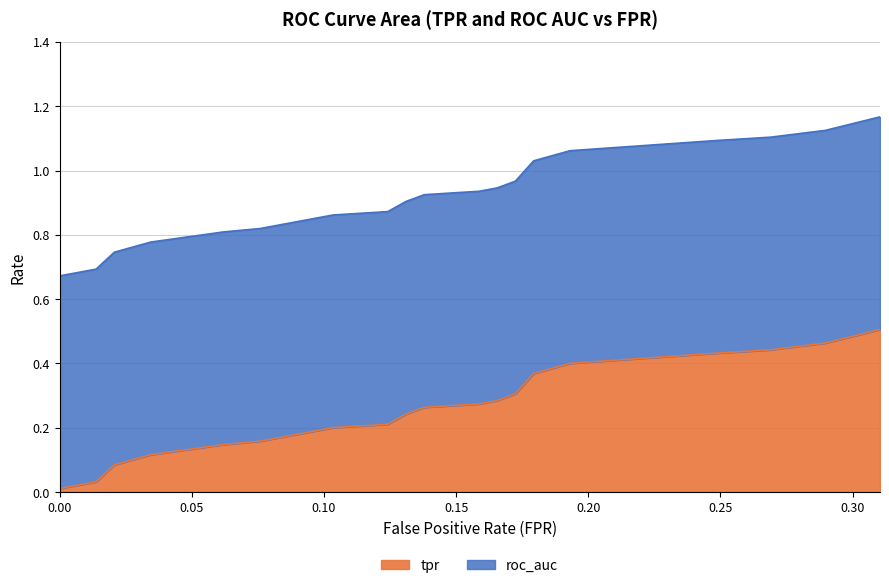

Reading left to right, extract all data points from this chart.

0.0=0.0	0.01379310344827586=0.0	0.02068965517241379=0.1	0.03448275862068965=0.1	0.06206896551724138=0.1	0.07586206896551724=0.2	0.08275862068965517=0.2	0.103448275862069=0.2	0.1241379310344828=0.2	0.1310344827586207=0.2	0.1379310344827586=0.3	0.1586206896551724=0.3	0.1655172413793103=0.3	0.1724137931034483=0.3	0.1793103448275862=0.4	0.1931034482758621=0.4	0.2482758620689655=0.4	0.2689655172413793=0.4	0.2896551724137931=0.5	0.3103448275862069=0.5